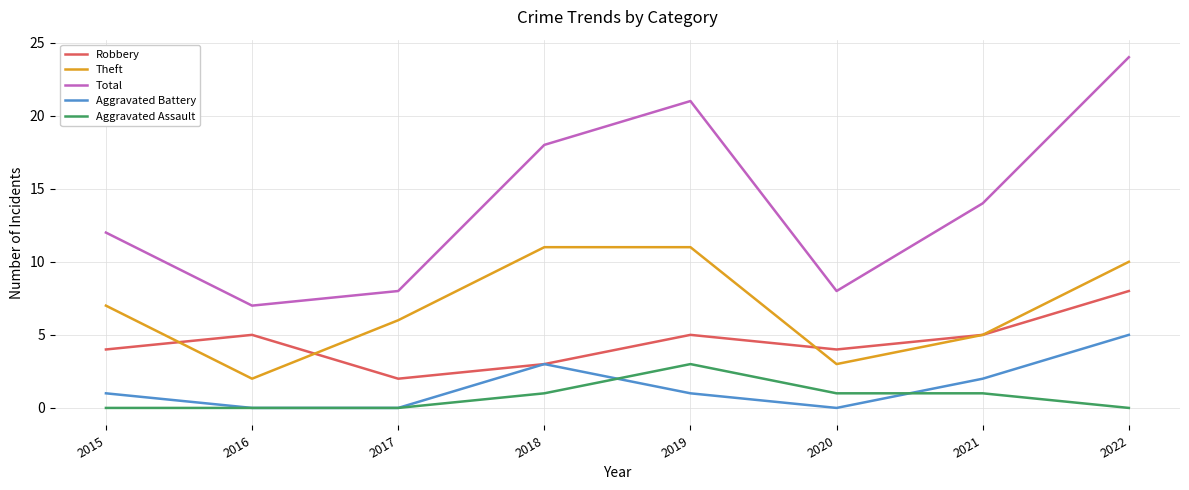

At which category does Total reach its first local valley?

2016